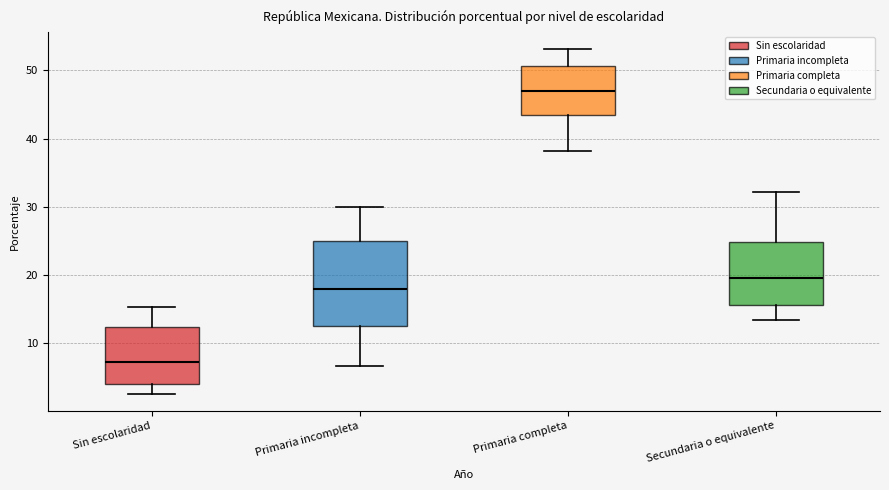

Reading left to right, read every box against the y-axis: the position of its median line, the range the box covers, and the ends of its whiskers. The values are not printed on the chart, so give them approximately, as read against the axis.

Sin escolaridad: median 7, box 4 to 12, whiskers 3 to 15
Primaria incompleta: median 18, box 13 to 25, whiskers 7 to 30
Primaria completa: median 47, box 43 to 51, whiskers 38 to 53
Secundaria o equivalente: median 20, box 16 to 25, whiskers 13 to 32